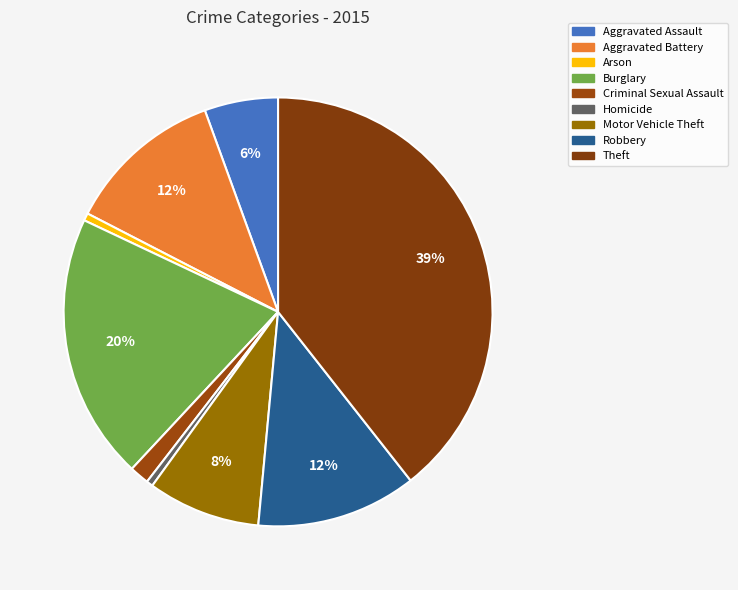

To the nearest percent, what percentage of the pie is Theft?

39%